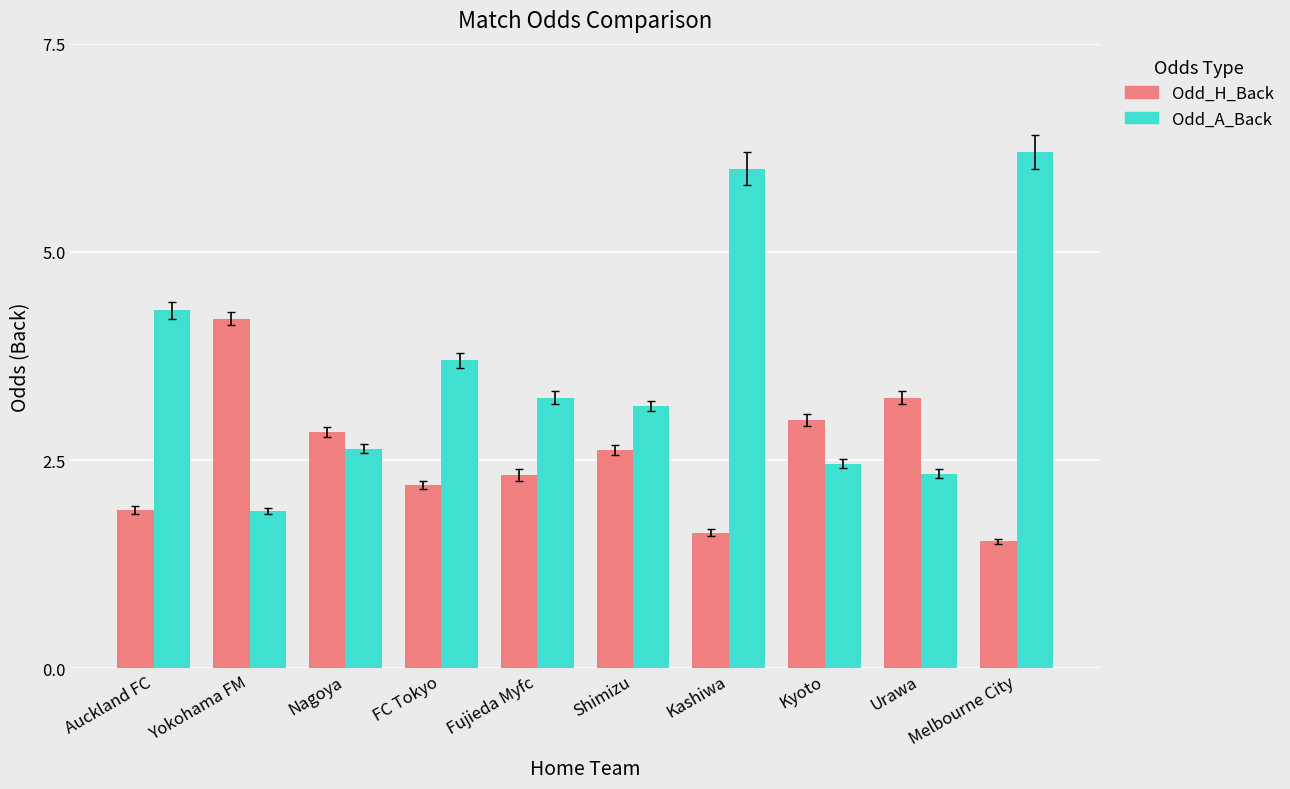

What is the average value of the Odd_A_Back series?

3.6